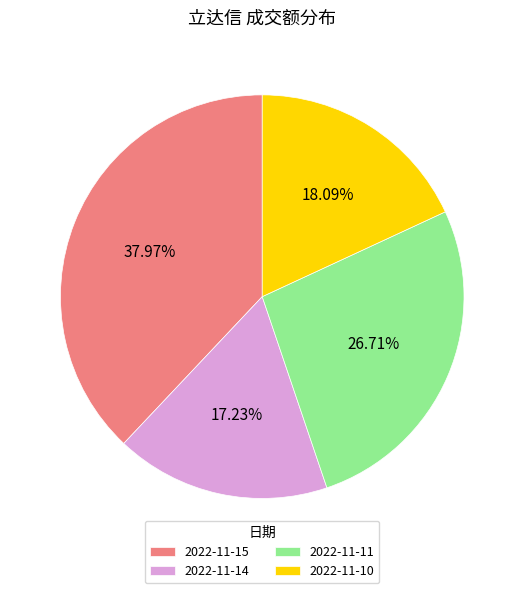

Rank the categories by value from highest to lowest.

2022-11-15, 2022-11-11, 2022-11-10, 2022-11-14